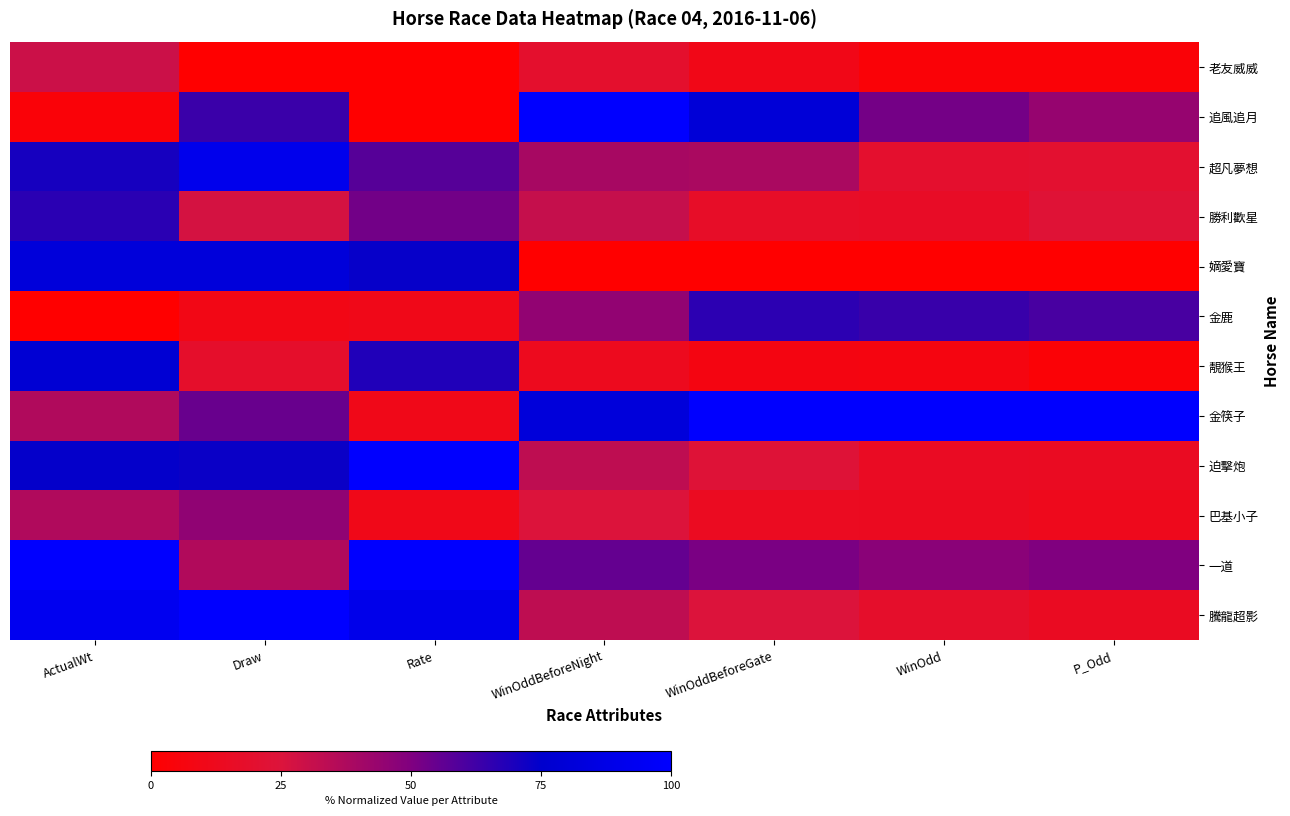

How many categories are shown in the chart?

7